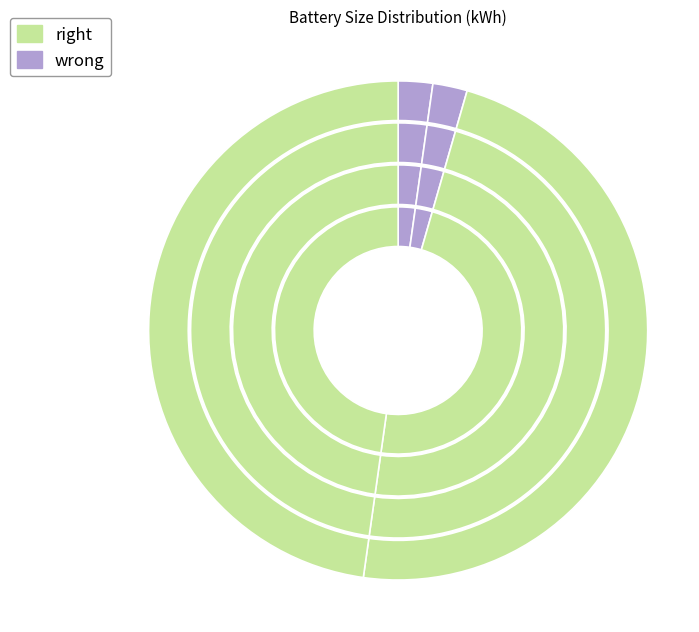

How many segments does this pie chart have?

4